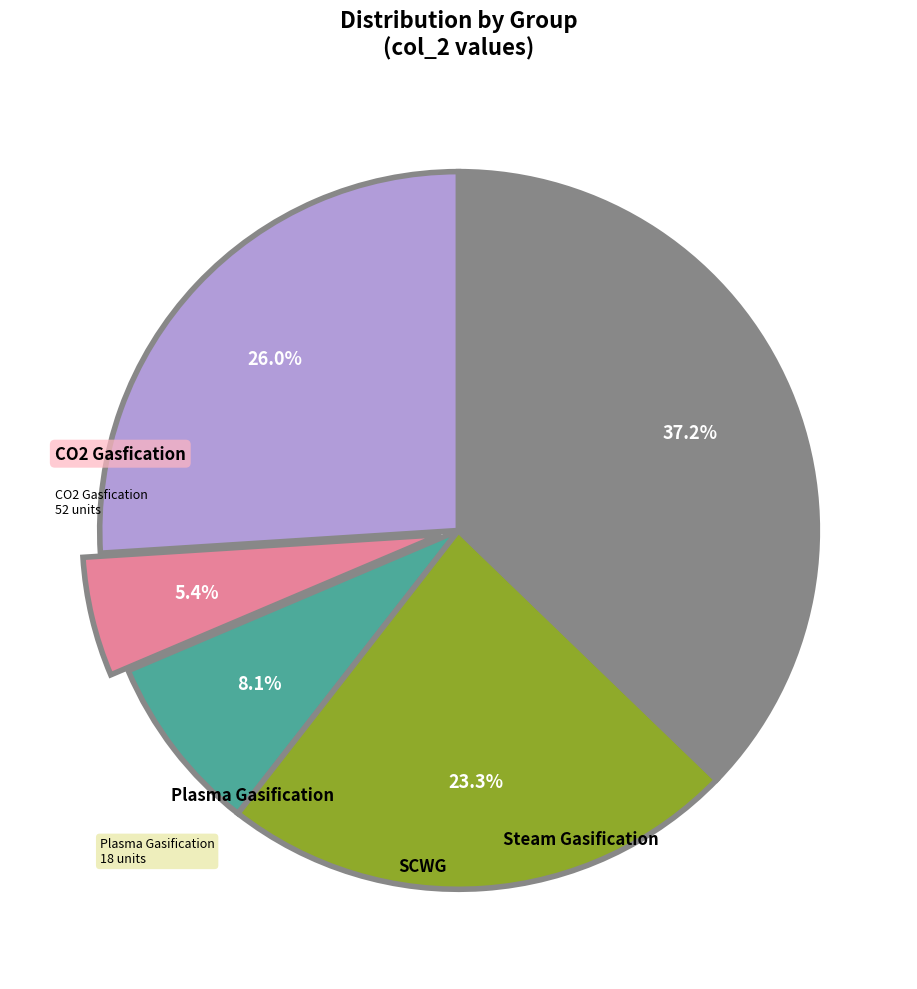

Is there any slice that represents more than half of the pie?

No